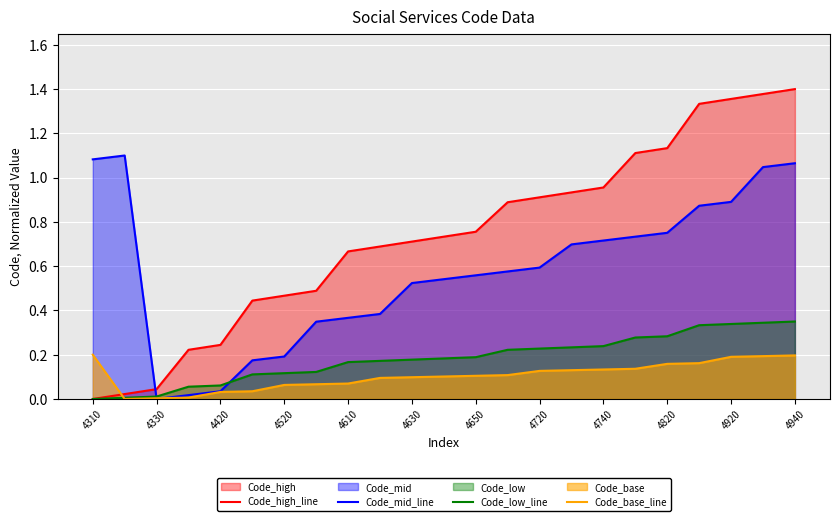

True or false: Code_high_line and Code_mid_line cross at least once.

True